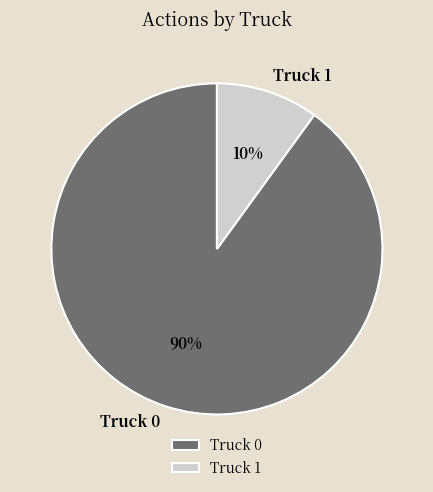

Is Truck 1 the majority of the pie?

No